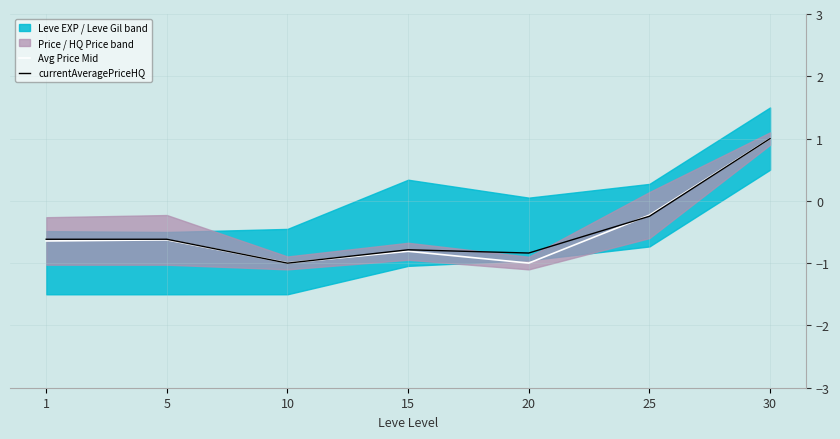

Which series has the widest spread of values?

currentAveragePriceHQ